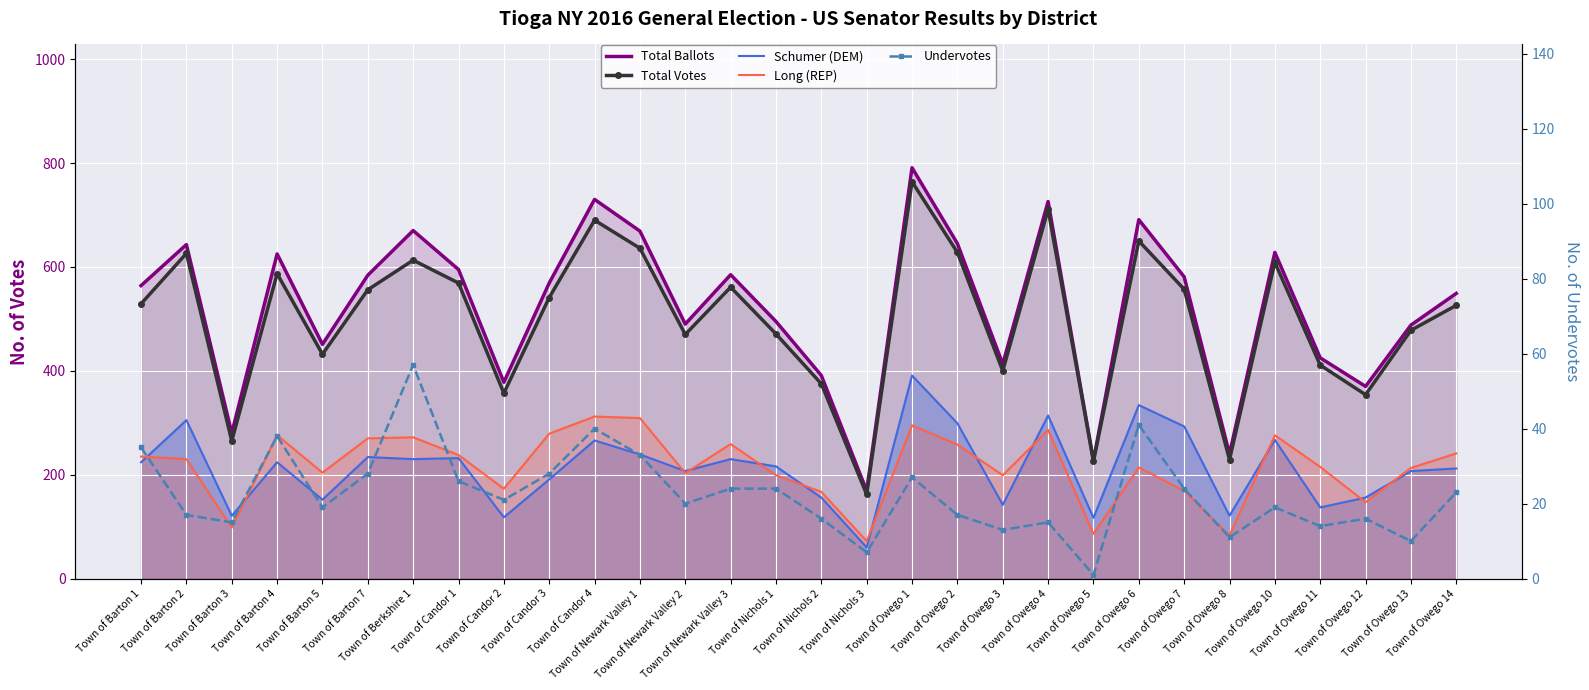

True or false: Long (REP) and Total Votes intersect in this chart.

False